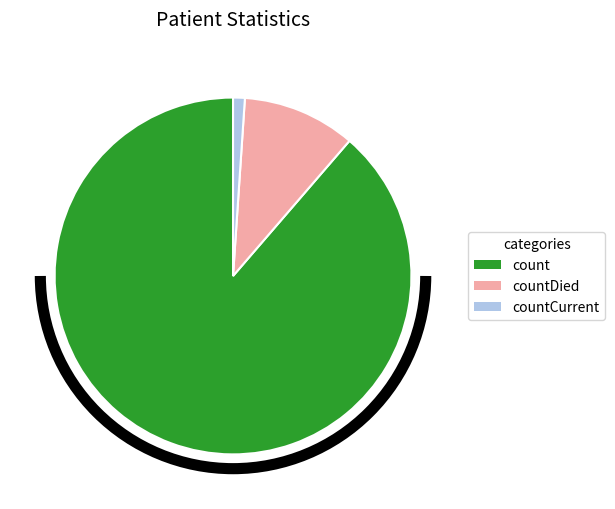

Is there any slice that represents more than half of the pie?

Yes